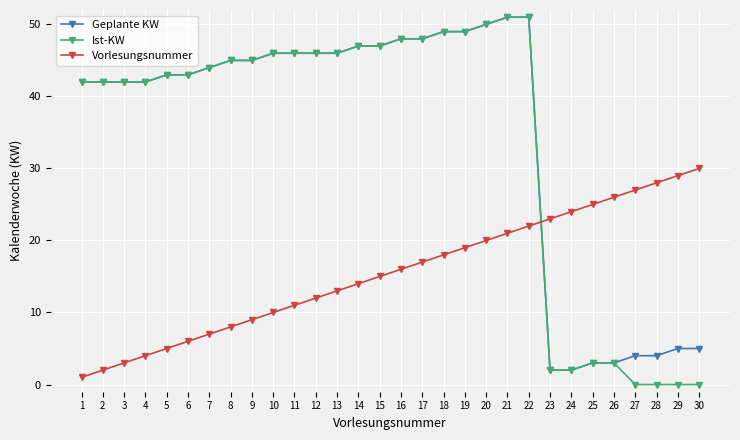

Which series changed the most between 15 and 30?

Ist-KW